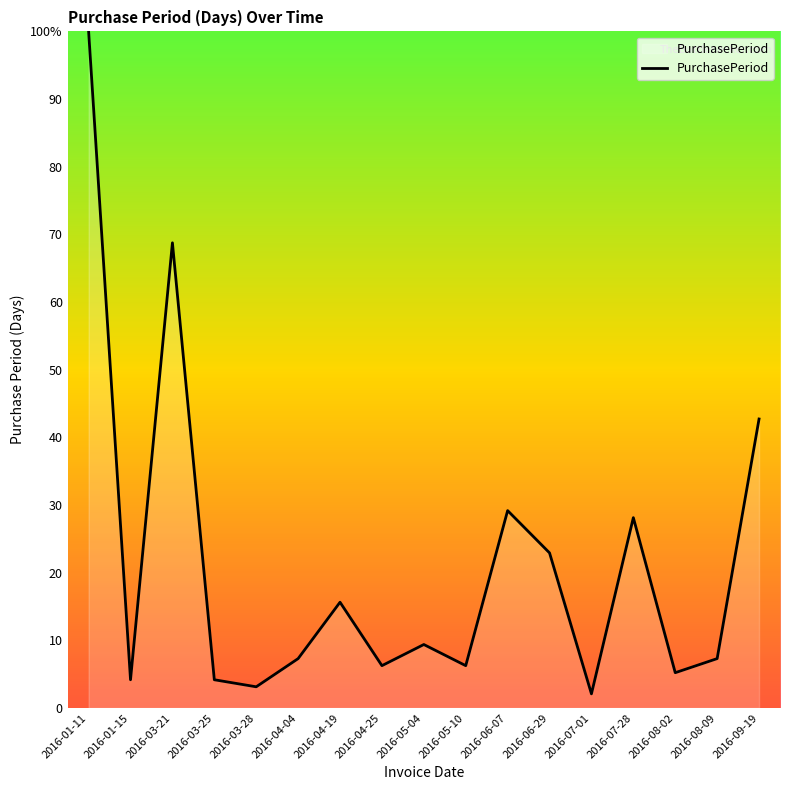

What is the change in value from 2016-07-28 to 2016-08-02?

-22.9